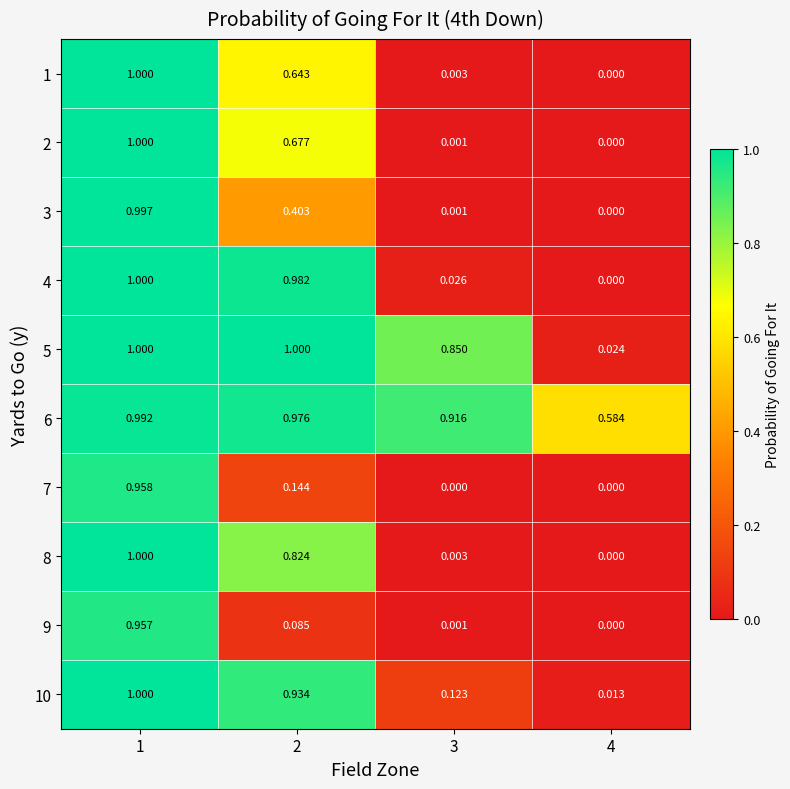

Is the value of 6 at 1 greater than the value of 4 at 3?

Yes